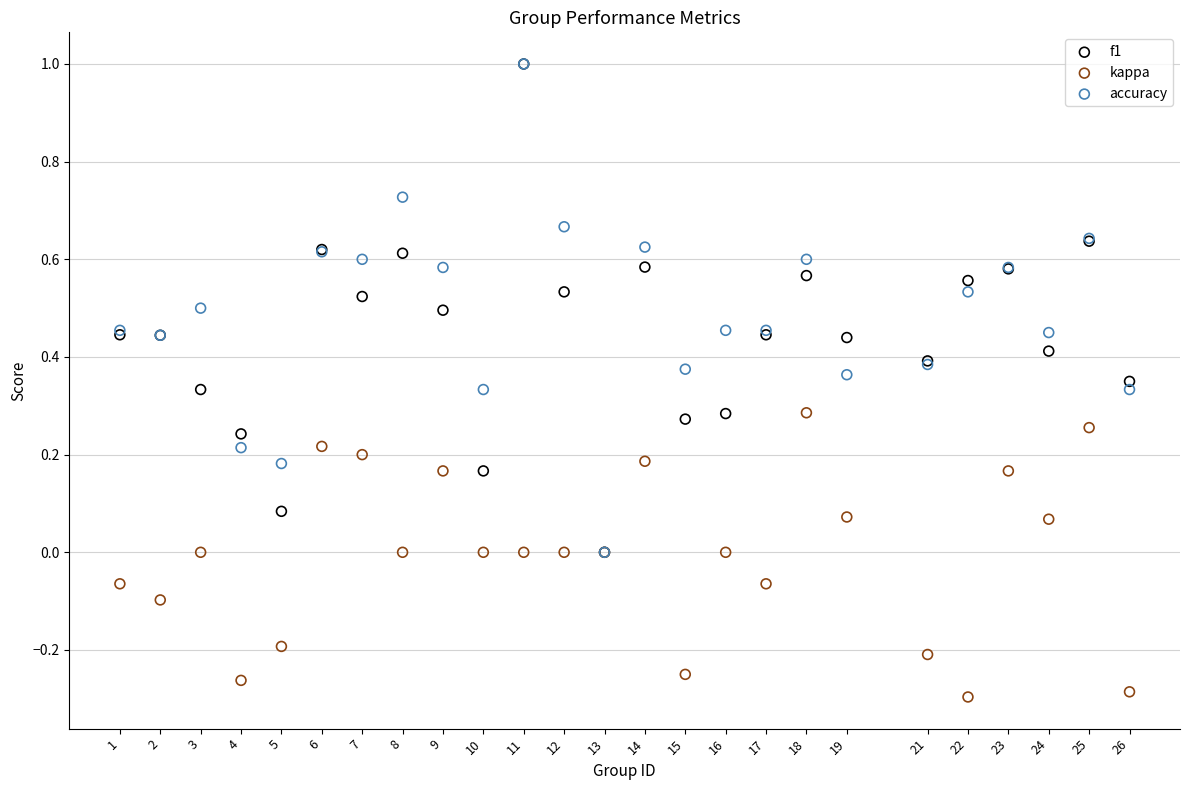

What are all the series names shown in the legend?

f1, kappa, accuracy